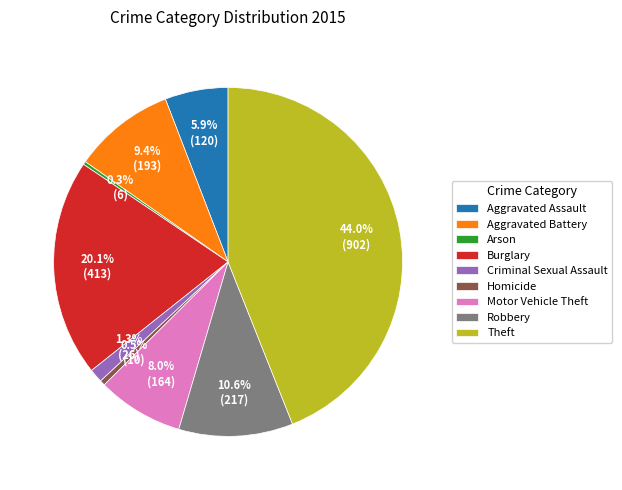

Is there any slice that represents more than half of the pie?

No